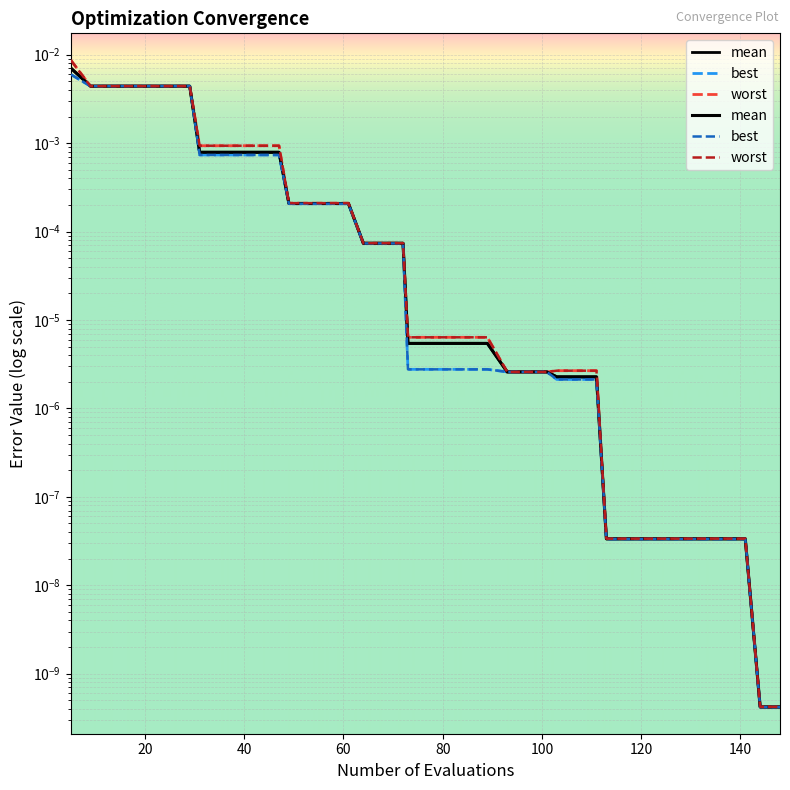

What are all the series names shown in the legend?

mean, best, worst